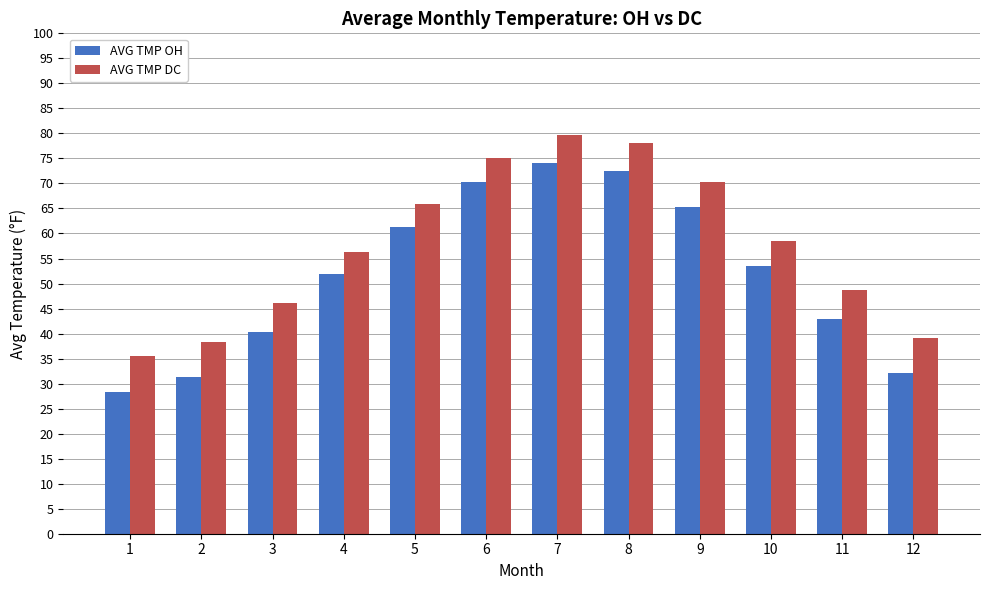

Where does the AVG TMP DC series first go above 58?

5